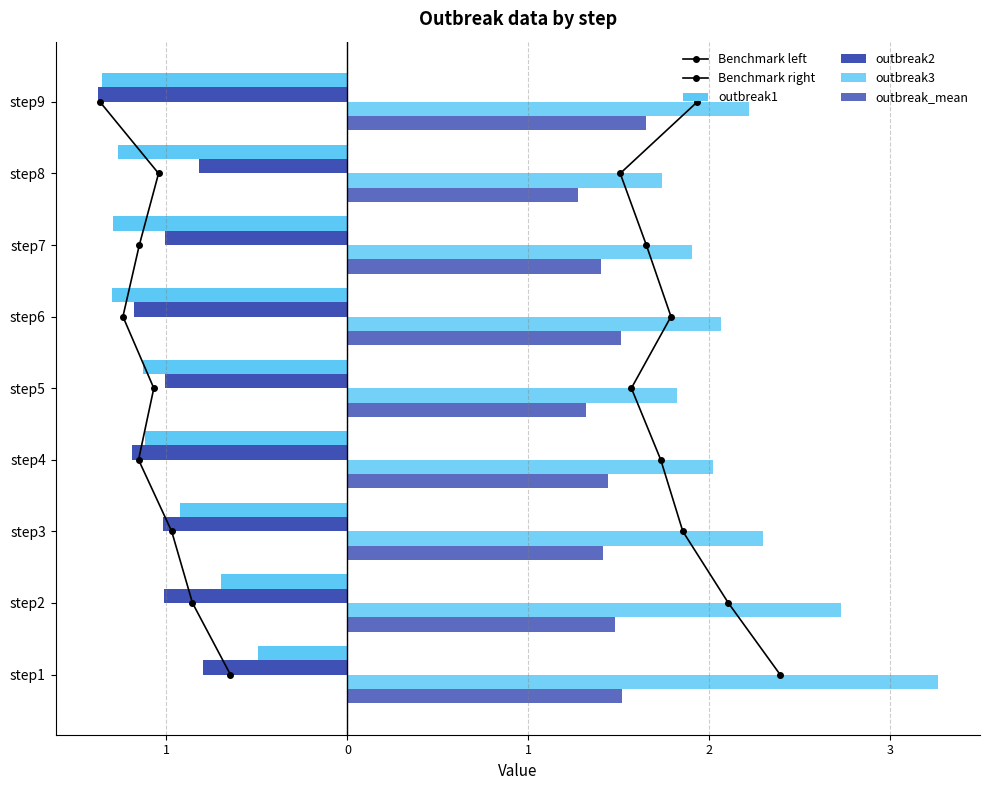

How many series are shown in this chart?

6